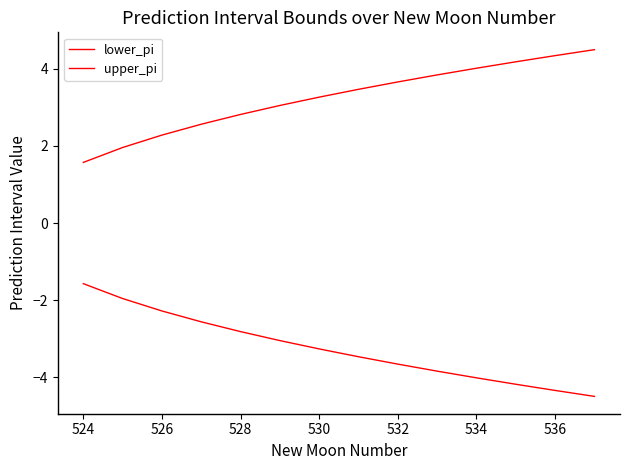

Does the chart display data point markers on the line(s)?

No